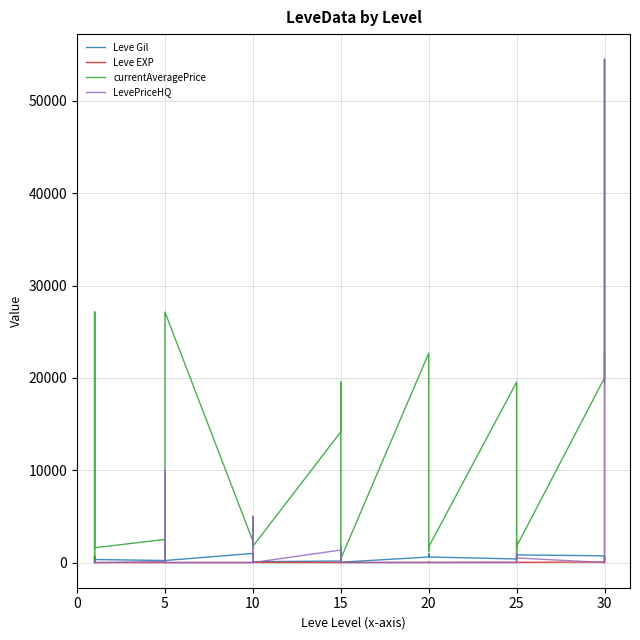

How many interior local peaks does the LevePriceHQ series have?

9